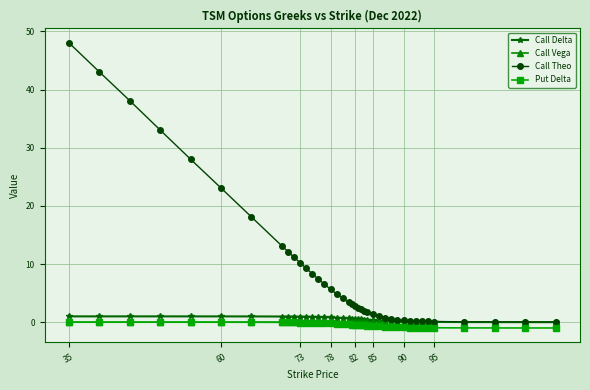

True or false: Call Delta and Put Delta cross at least once.

False